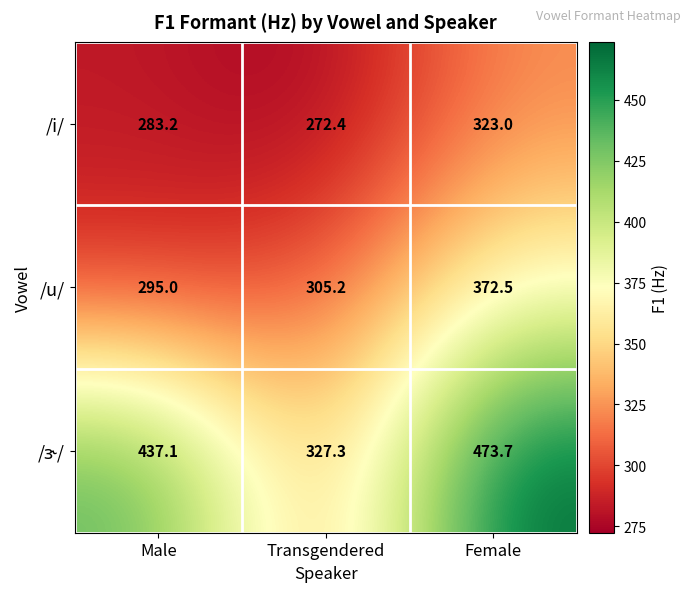

Rank the categories by /i/ value from highest to lowest.

Female, Male, Transgendered